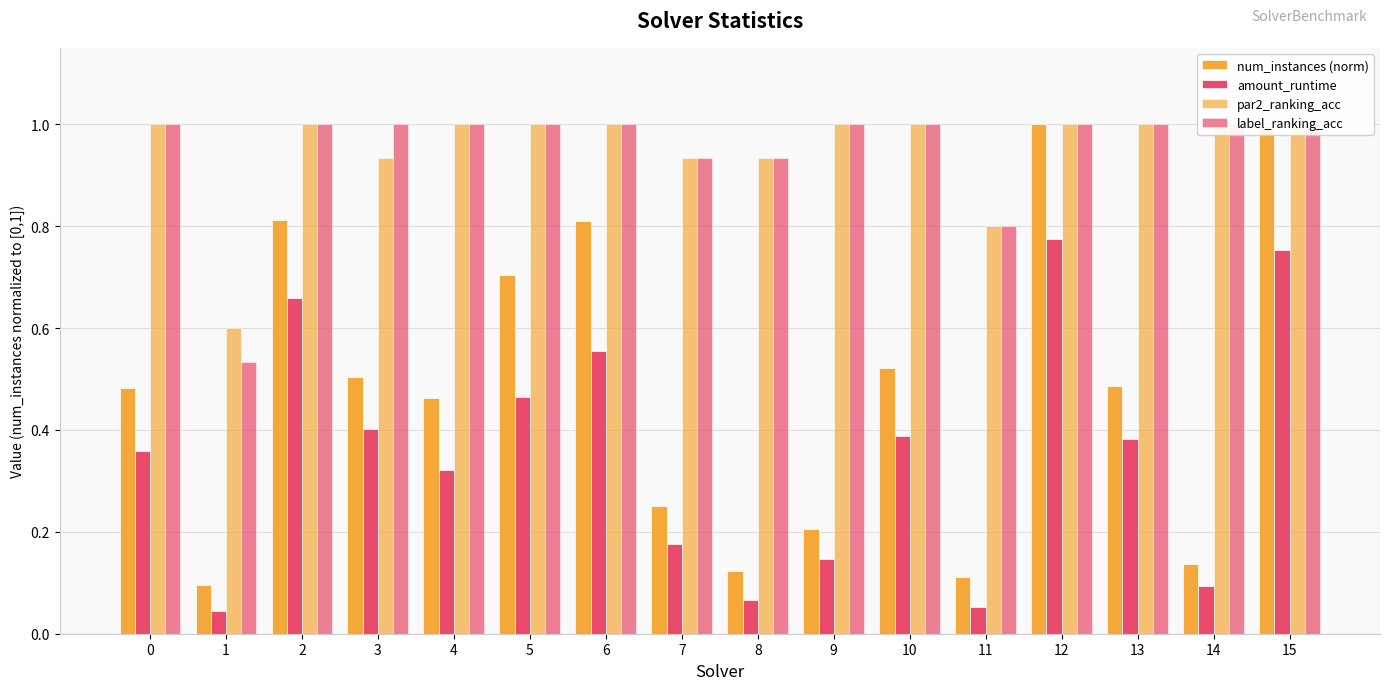

What is the value of the label_ranking_acc bar at the 14th from the left?

1.0